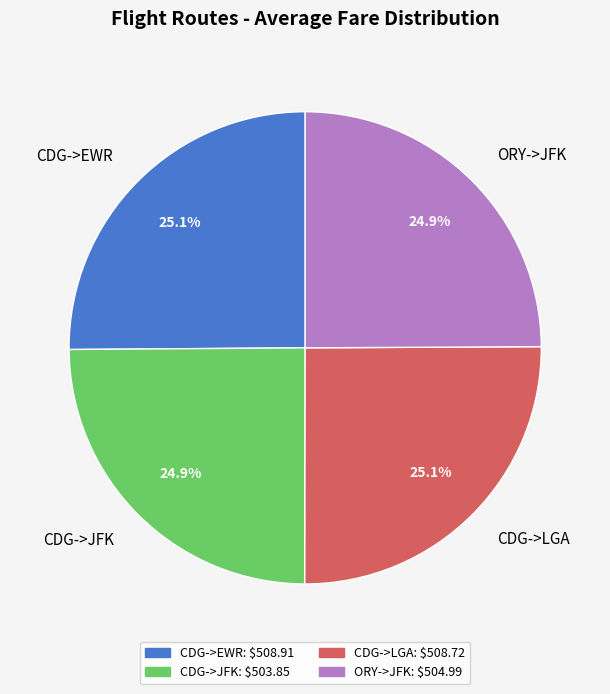

Is there a majority slice in this chart?

No